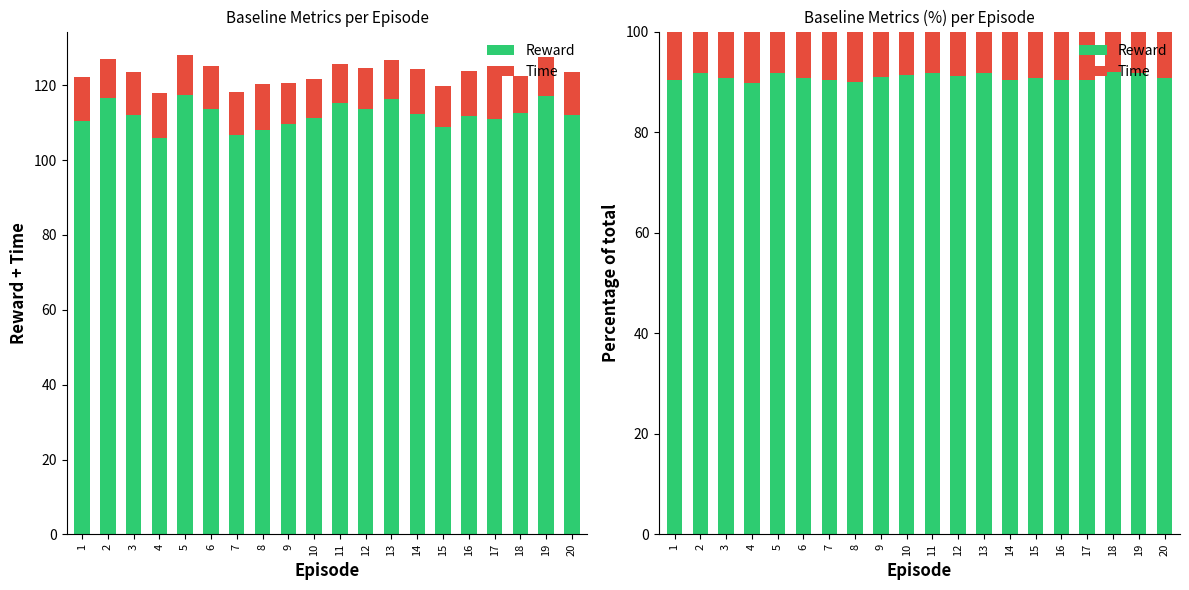

What is the value of the Reward bar at the 12th from the left?

91.2